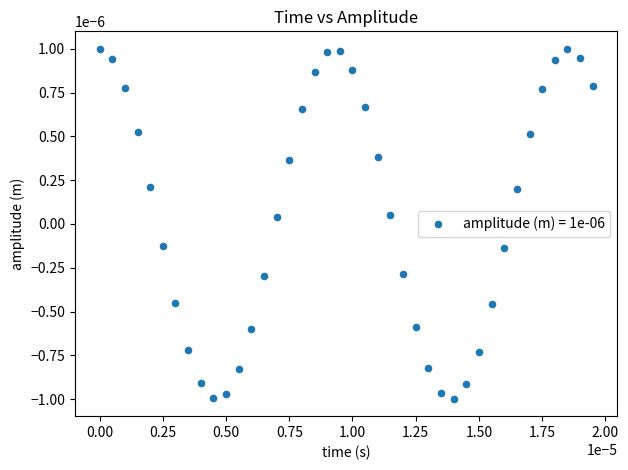

Count the number of points in this scatter plot.

40